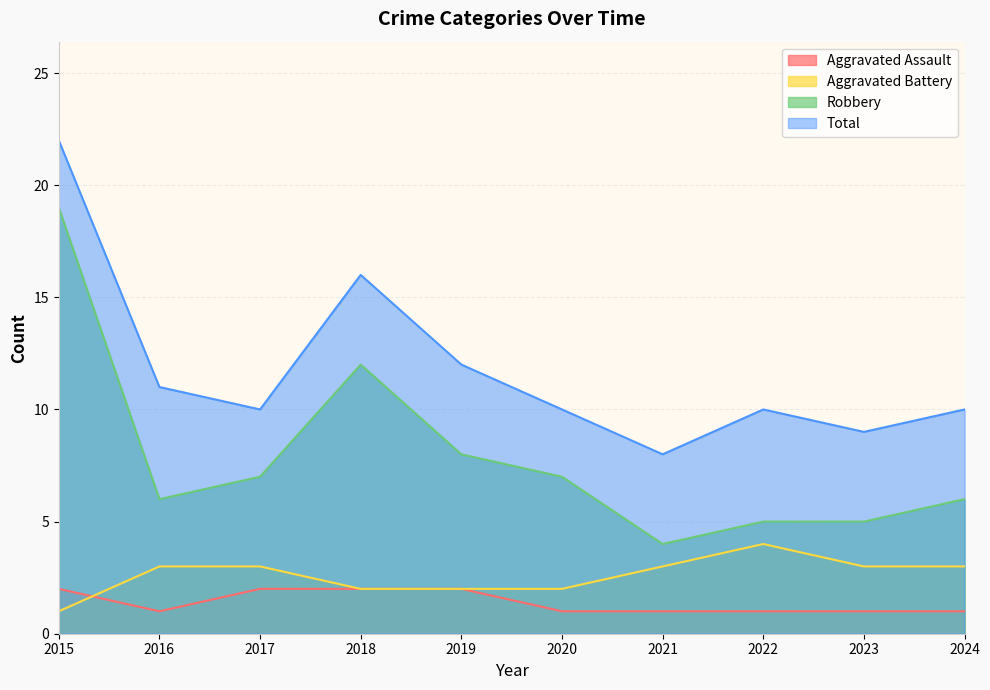

Which series has the largest range (max minus min)?

Robbery